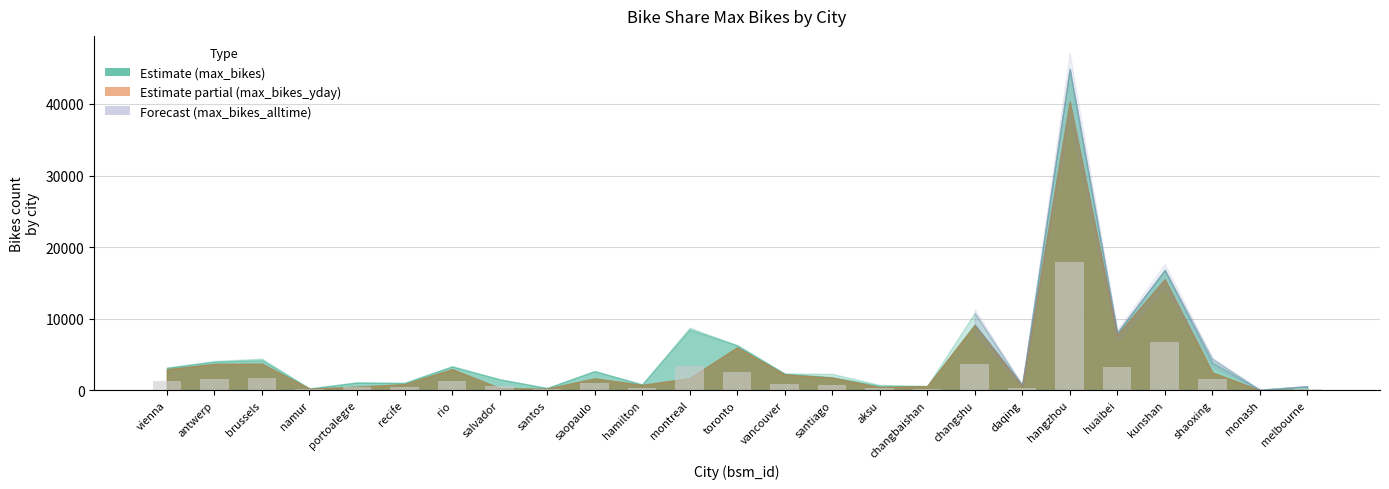

Read the value at monash.

26.4